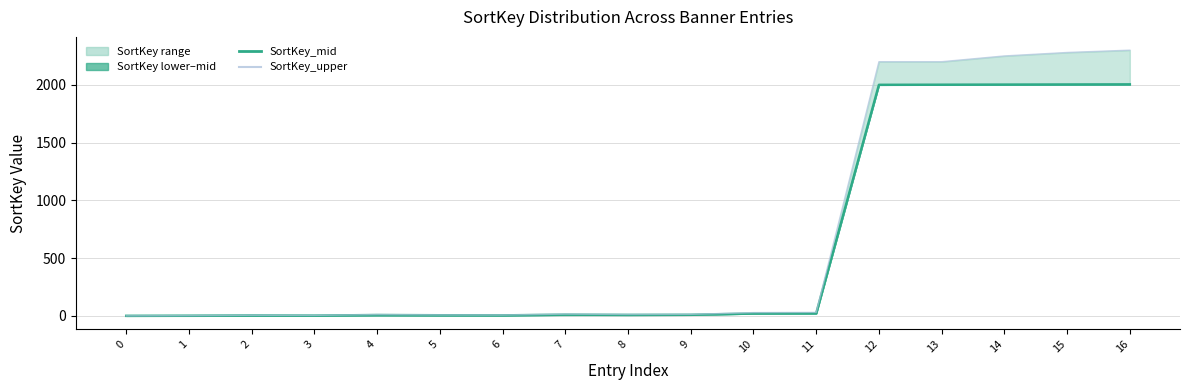

True or false: SortKey_upper has more than 2 interior local peaks.

True